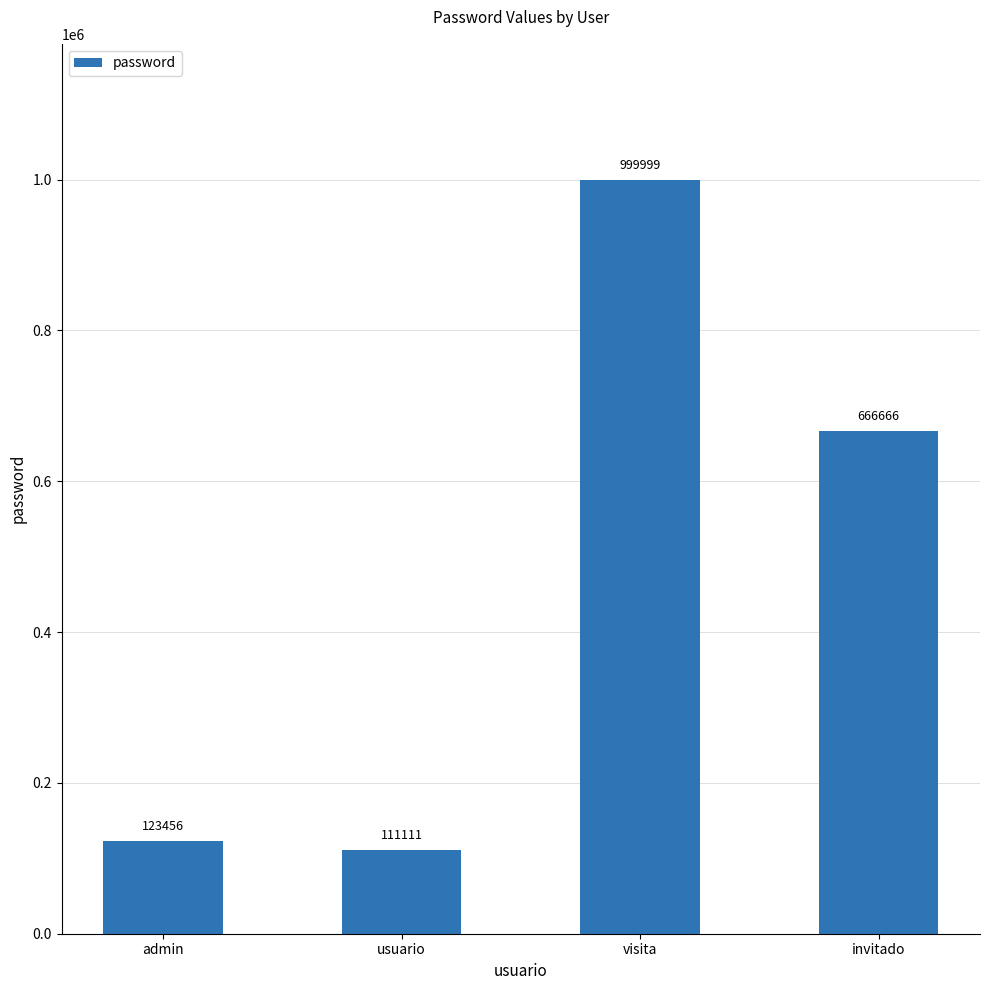

How many distinct data groups are displayed?

1